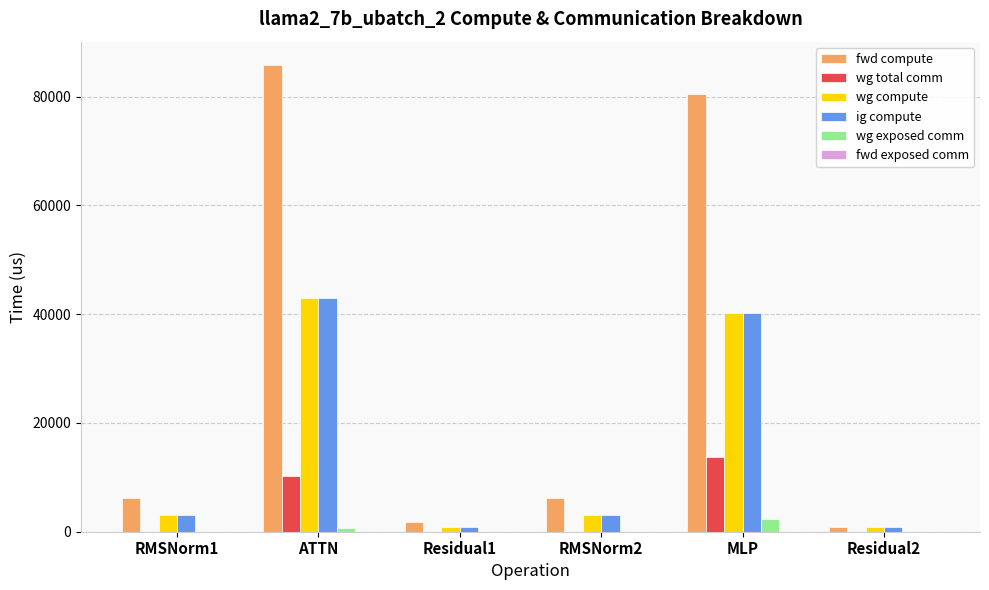

What is the maximum value for ig compute?

42897.6